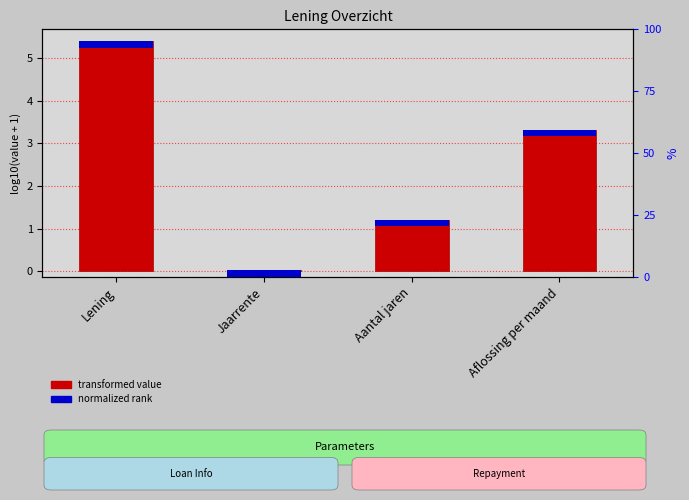

How many categories are shown in the chart?

4